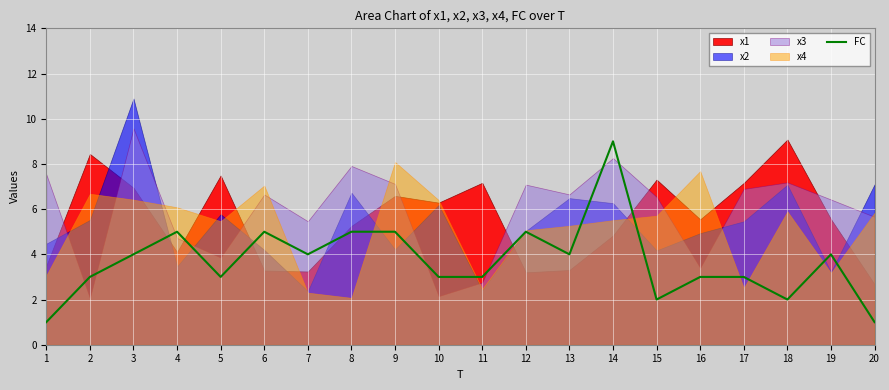

Where does the data first go above 4?

4